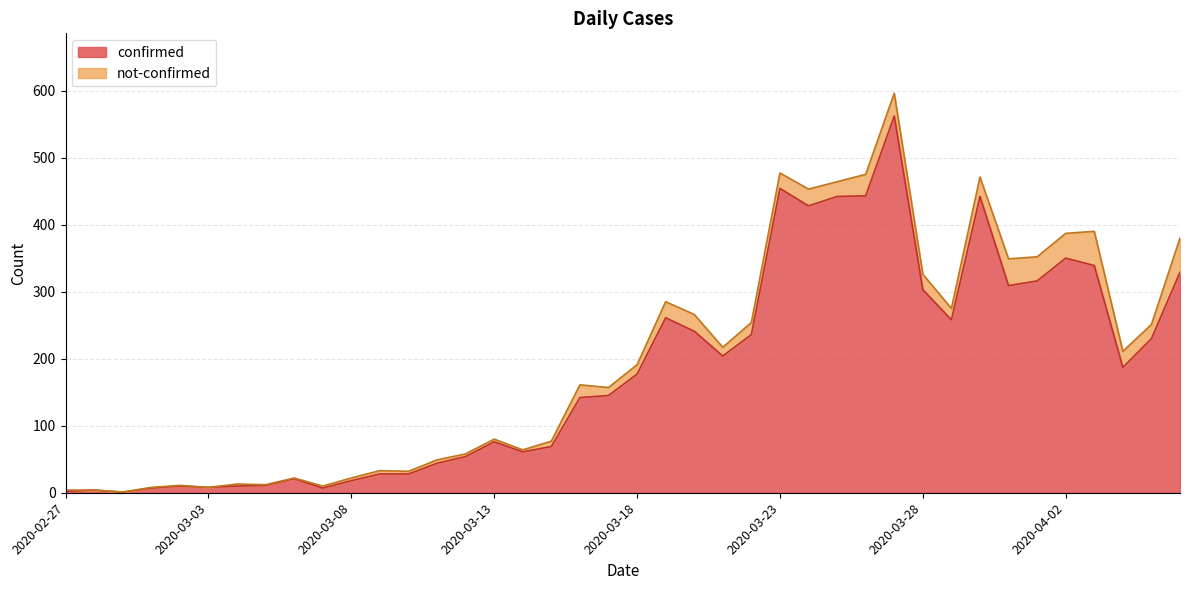

What is the greatest value displayed?

562